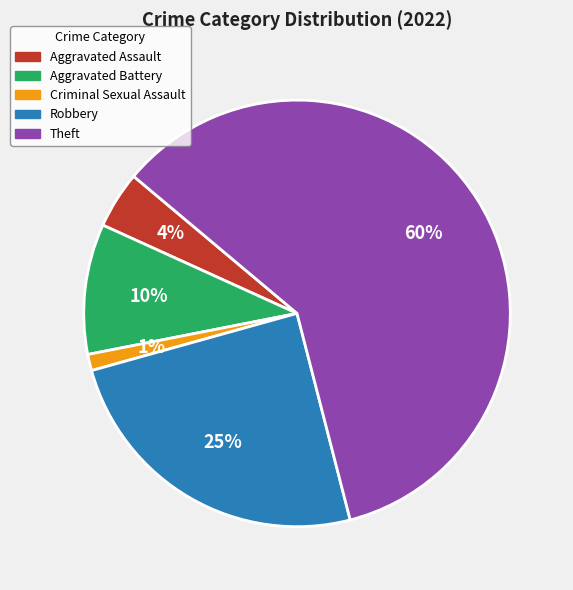

How many segments does this pie chart have?

5